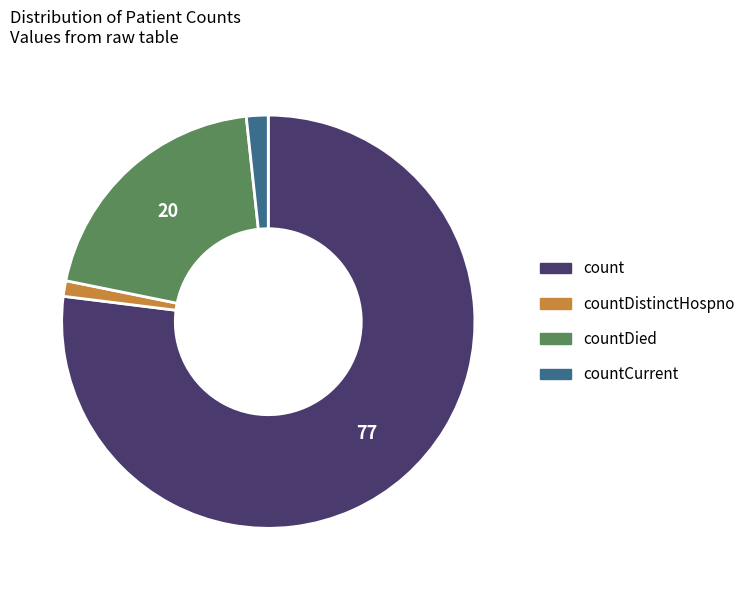

Is there a majority slice in this chart?

Yes